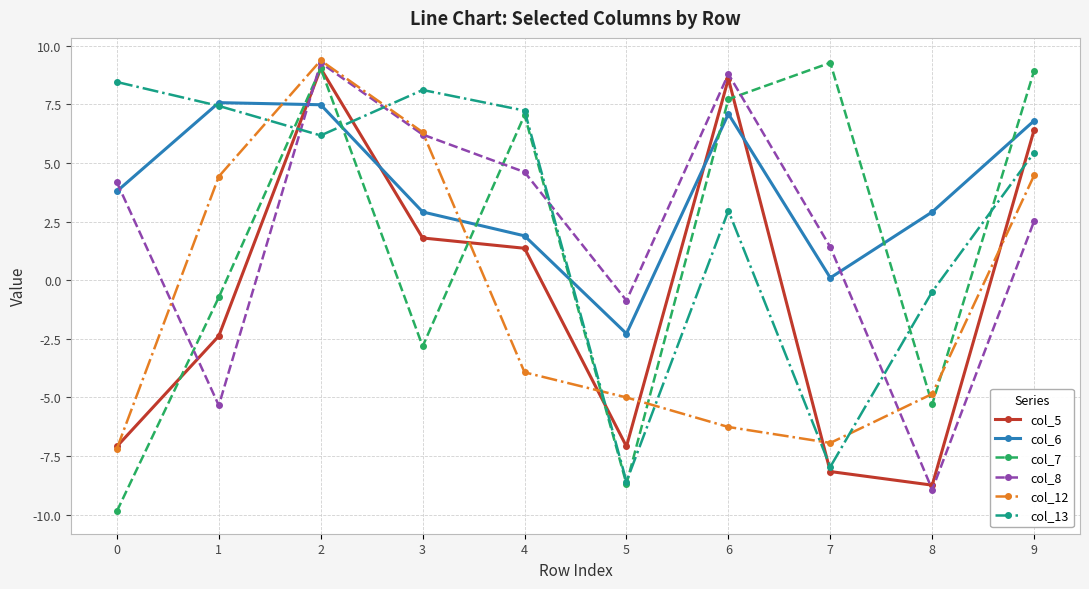

How many times do col_6 and col_5 cross each other?

4